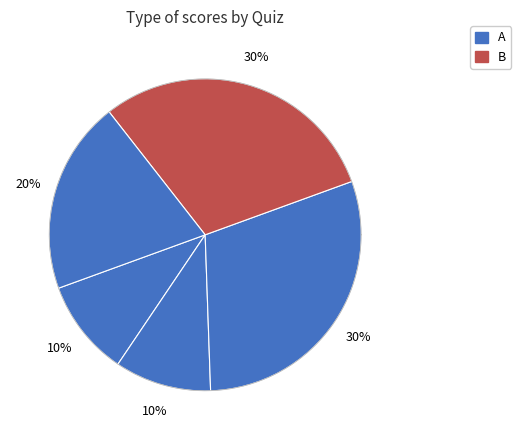

Is the sum of 5 and 4 greater than half?

Yes